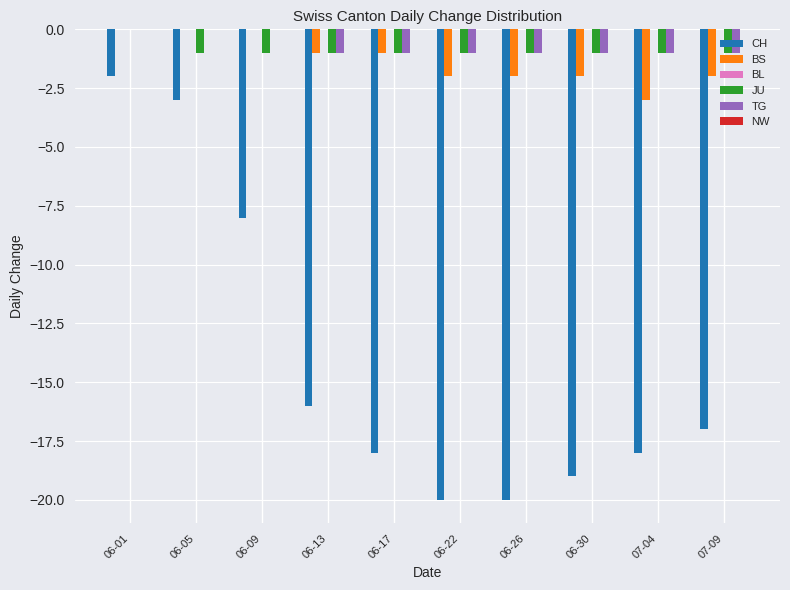

At which category is the sum across all series the highest?

06-01